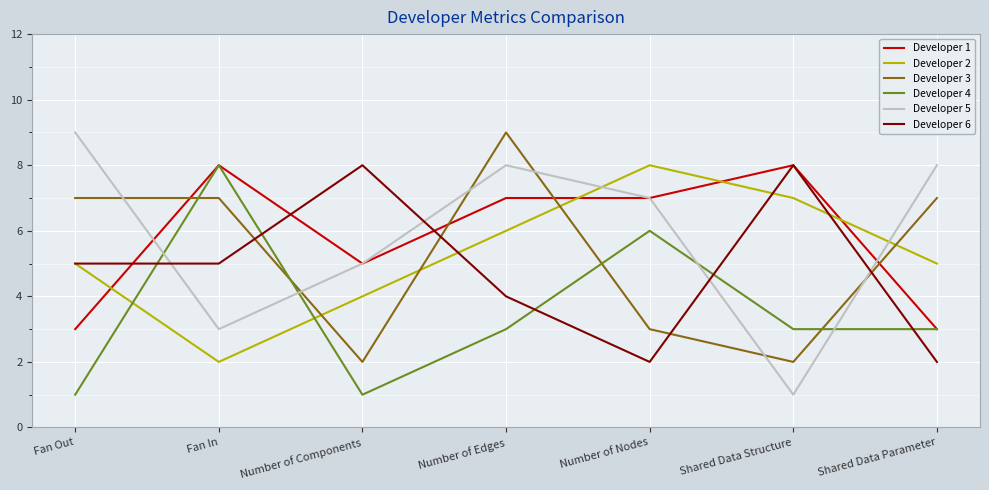

The value of Developer 3 at Shared Data Structure is 1. True or false?

False